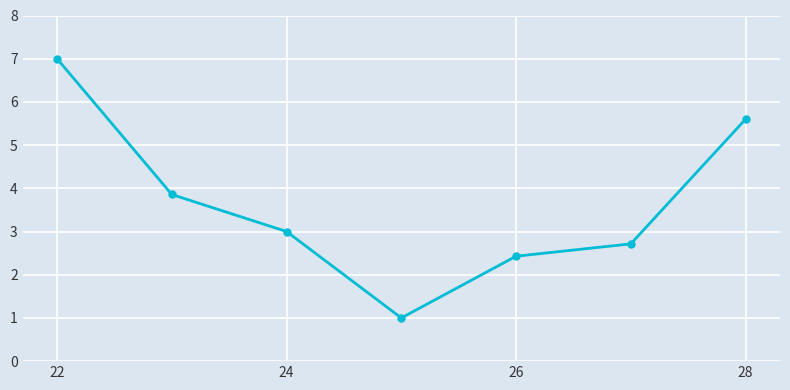

Does the chart display data point markers on the line(s)?

Yes